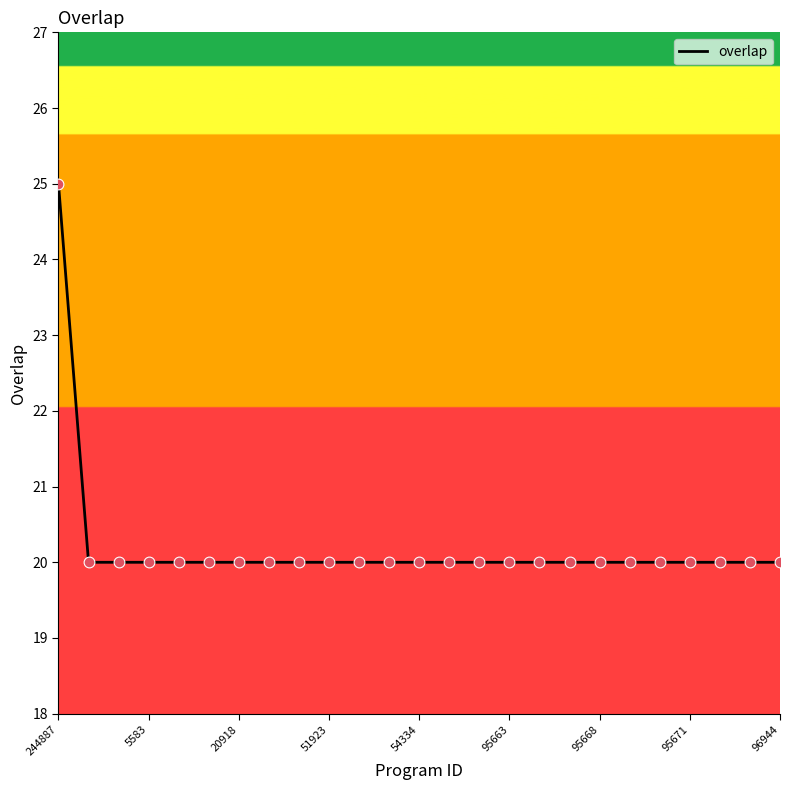

What is the difference between the maximum and minimum values?

5